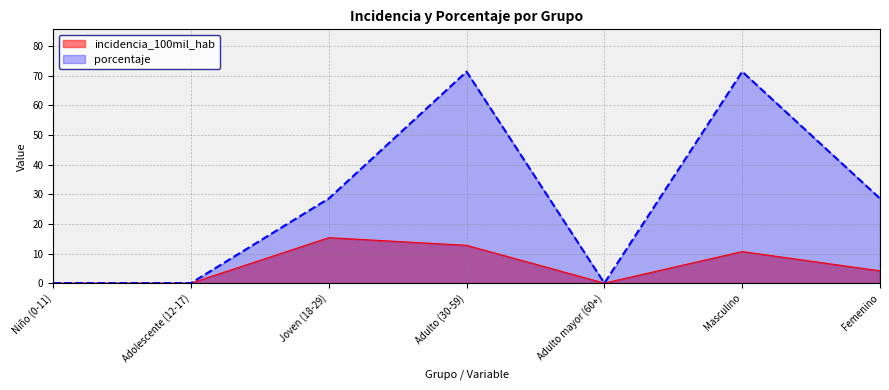

What is the average value of the incidencia_100mil_hab series?

6.1